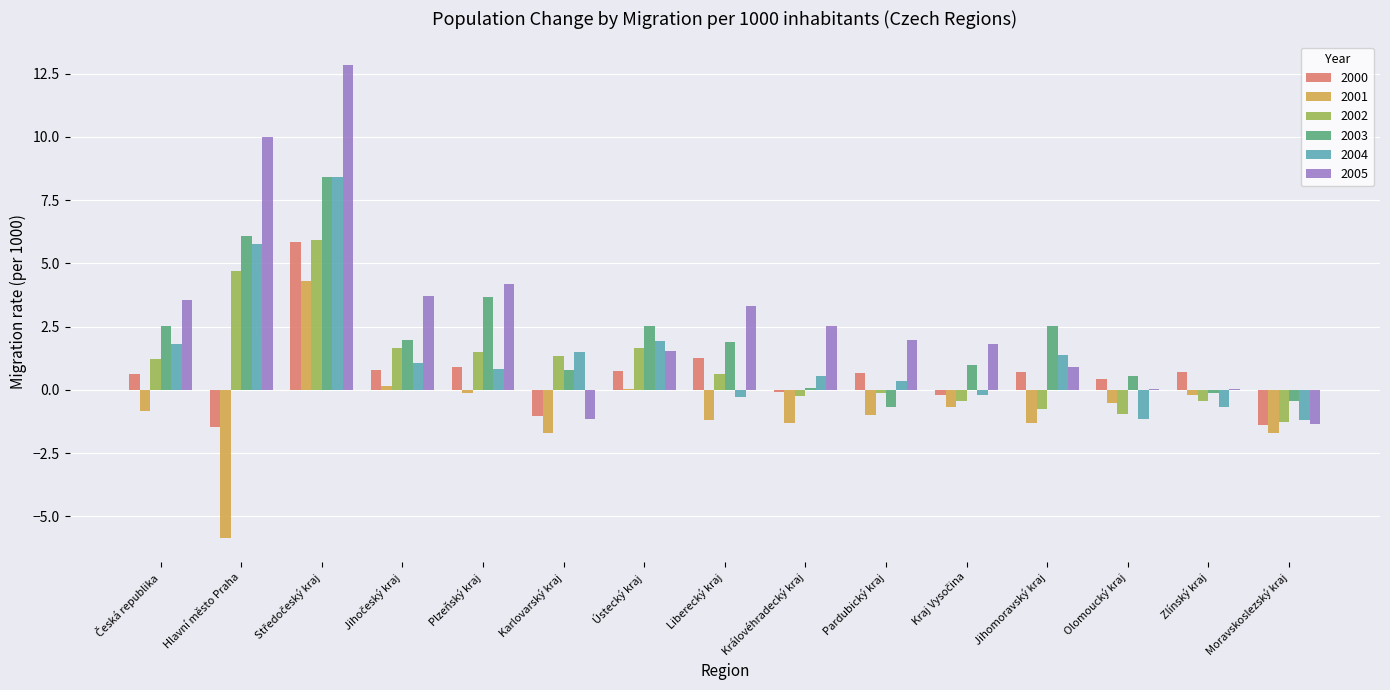

Does the chart contain stacked bars?

No